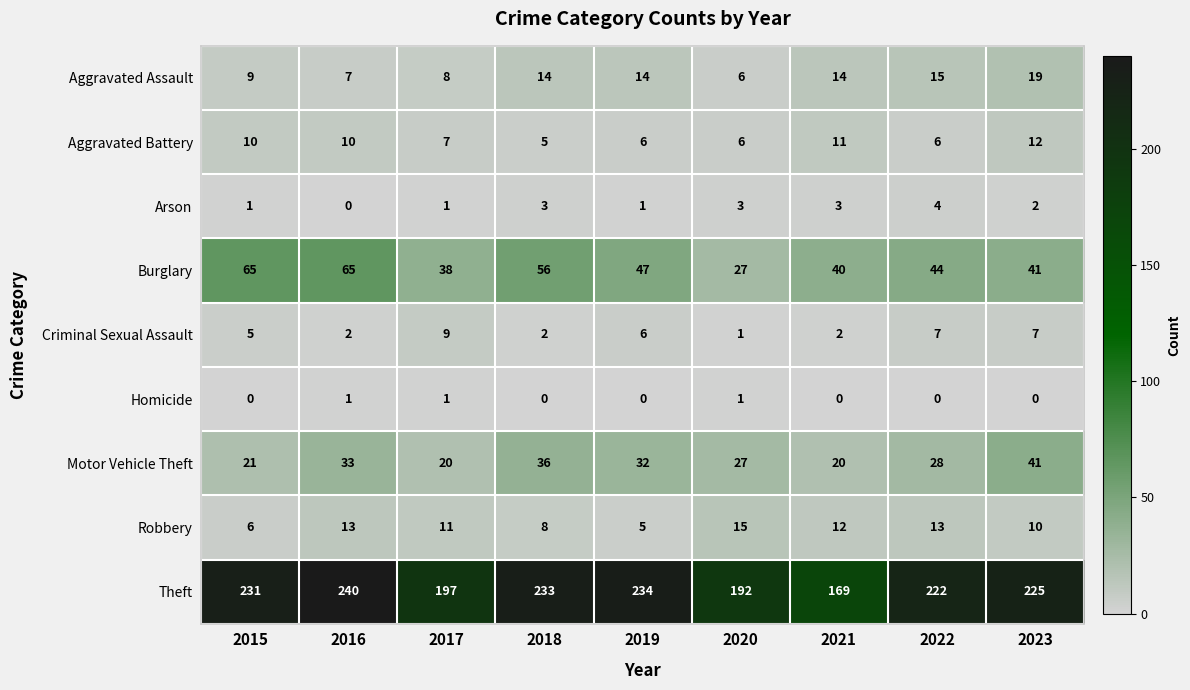

At which label does Motor Vehicle Theft reach its peak?

2023